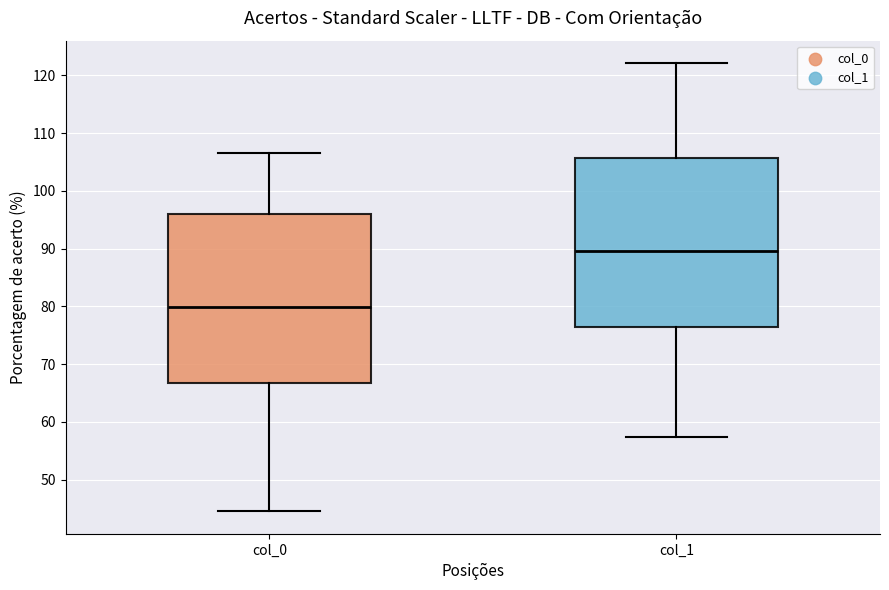

Reading left to right, read every box against the y-axis: the position of its median line, the range the box covers, and the ends of its whiskers. The values are not printed on the chart, so give them approximately, as read against the axis.

col_0: median 80, box 67 to 96, whiskers 44 to 107
col_1: median 90, box 76 to 106, whiskers 57 to 122